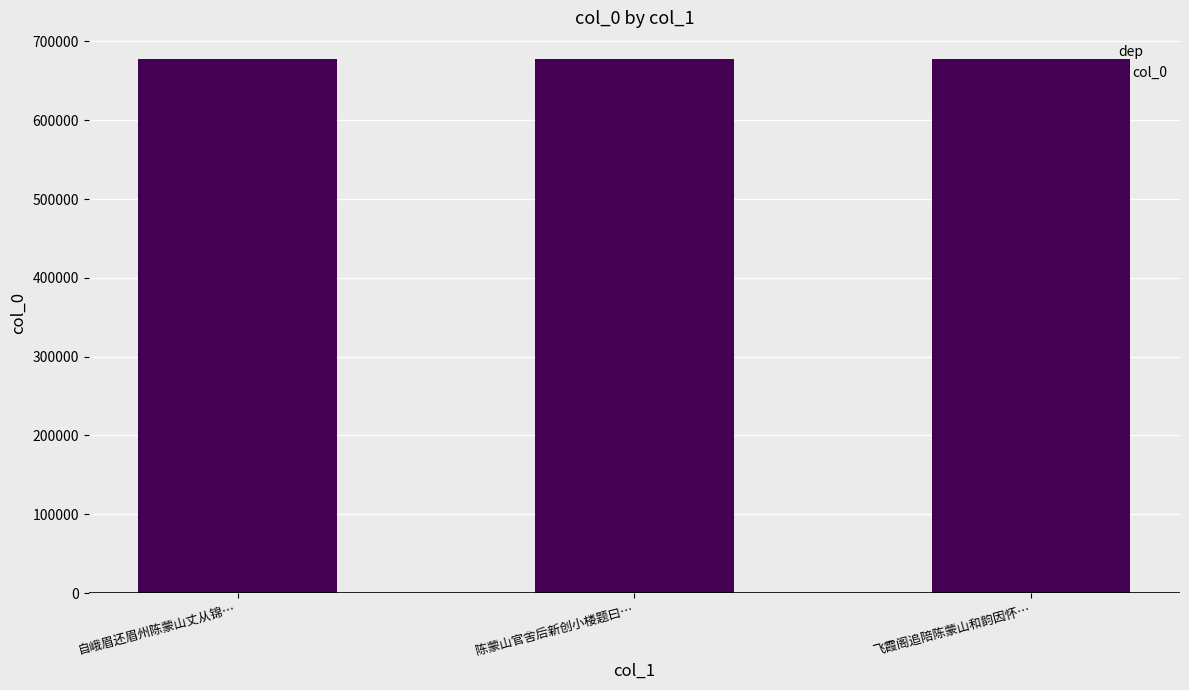

The chart shows a value of 677598 at 陈蒙山官舍后新创小楼题曰…. True or false?

True